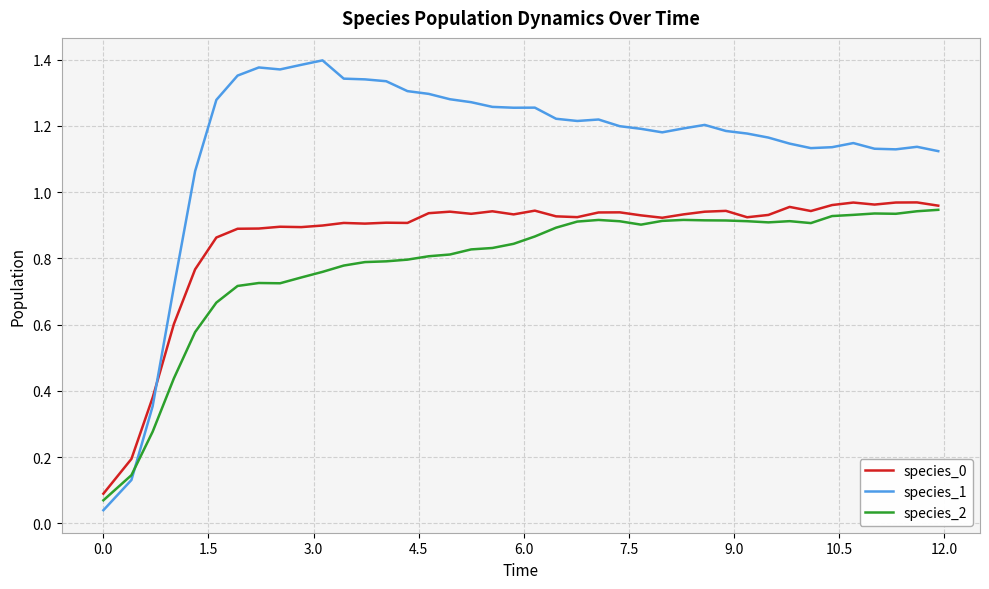

How many intersections are there between species_0 and species_1?

1